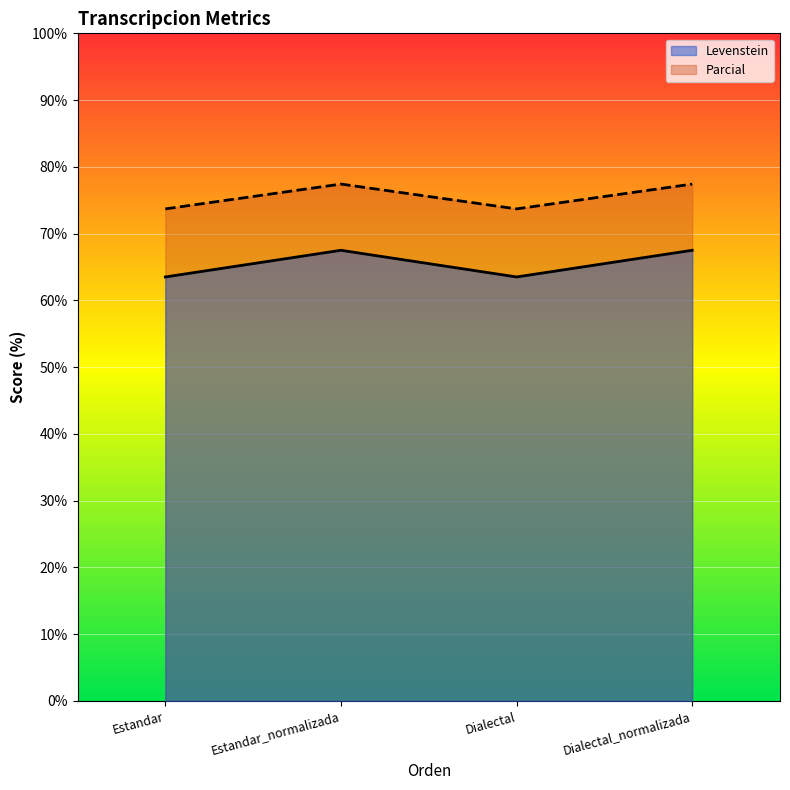

At which category does the chart reach its minimum across all series?

Estandar